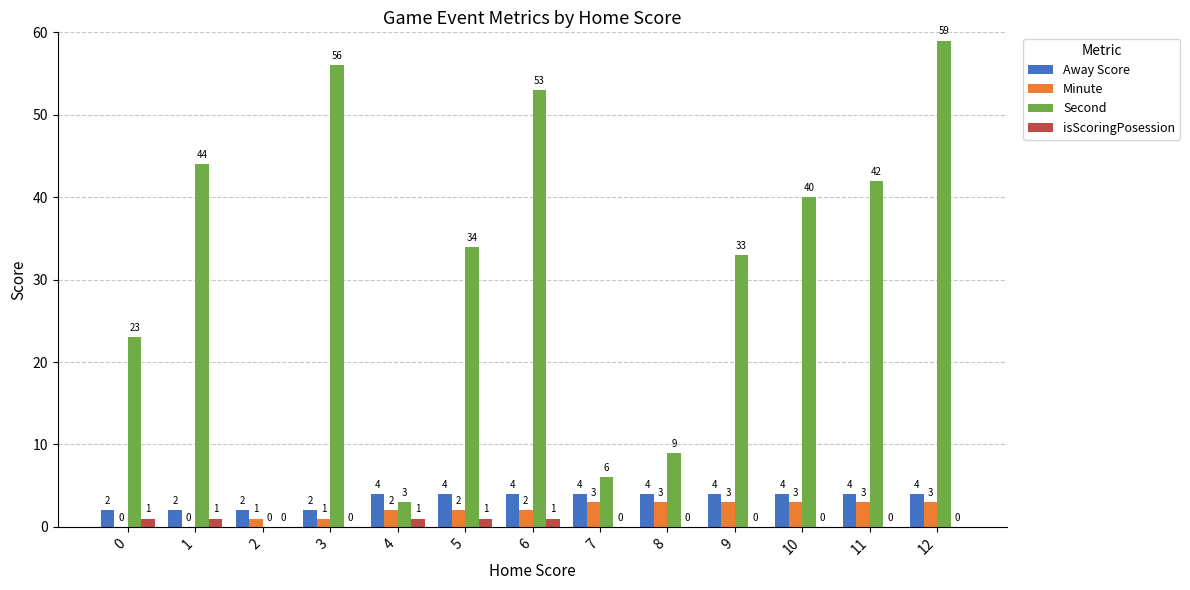

Which label corresponds to the largest value in the chart?

12